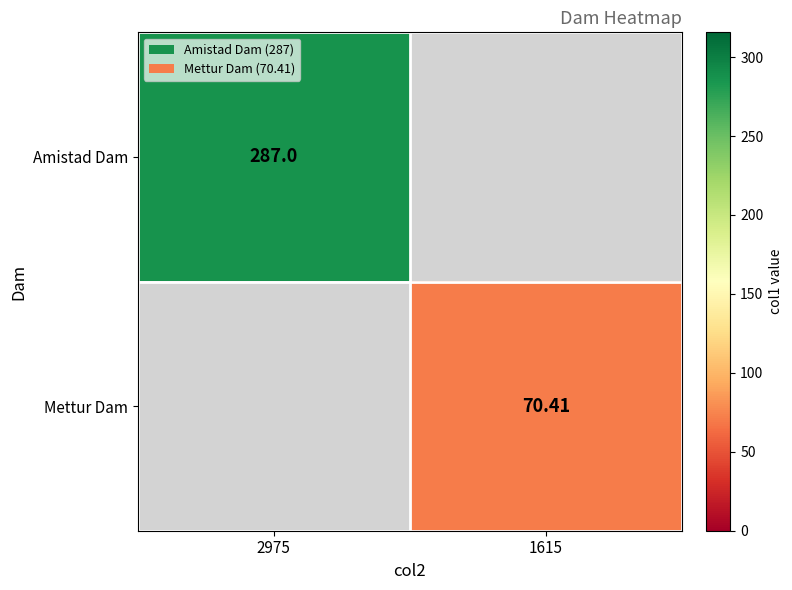

At how many categories does at least one series exceed 273?

1